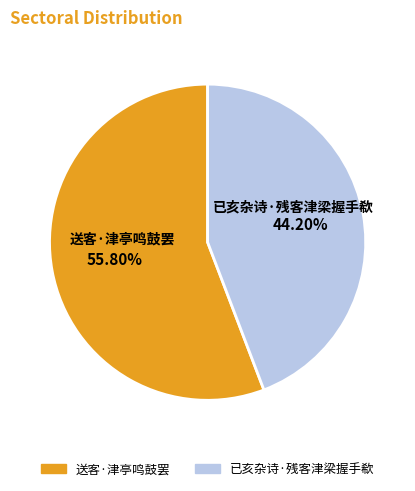

To the nearest percent, what is the difference between the largest and smallest slice percentages?

12%